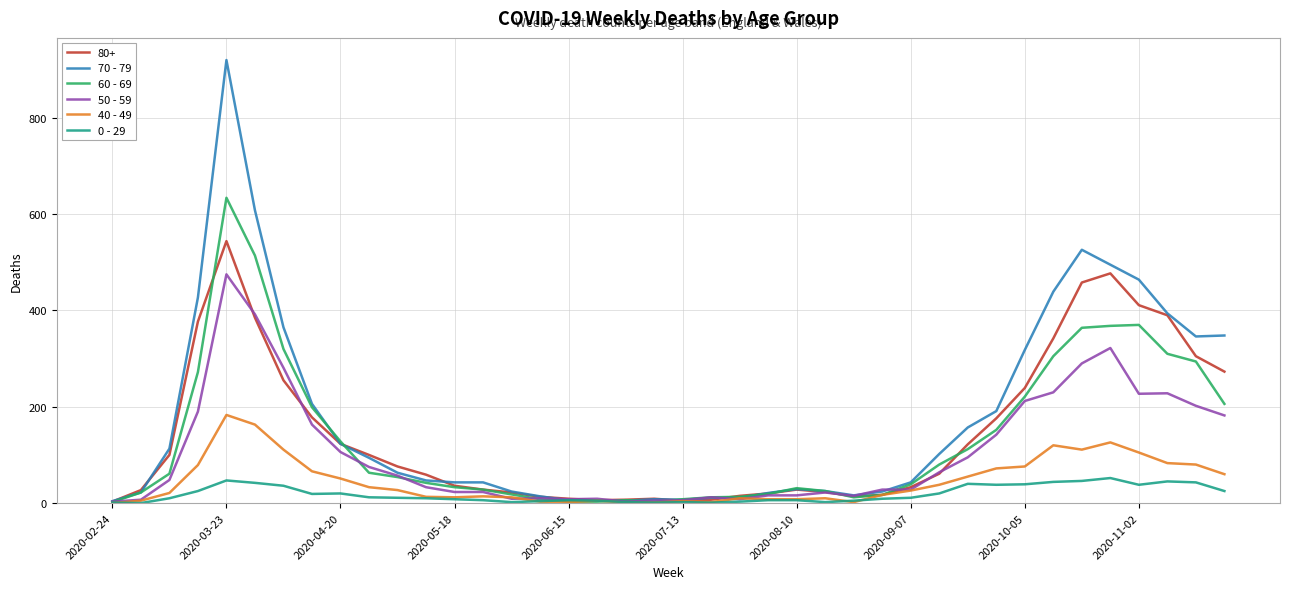

List the series in order of their peak value, lowest first.

0 - 29, 40 - 49, 50 - 59, 80+, 60 - 69, 70 - 79